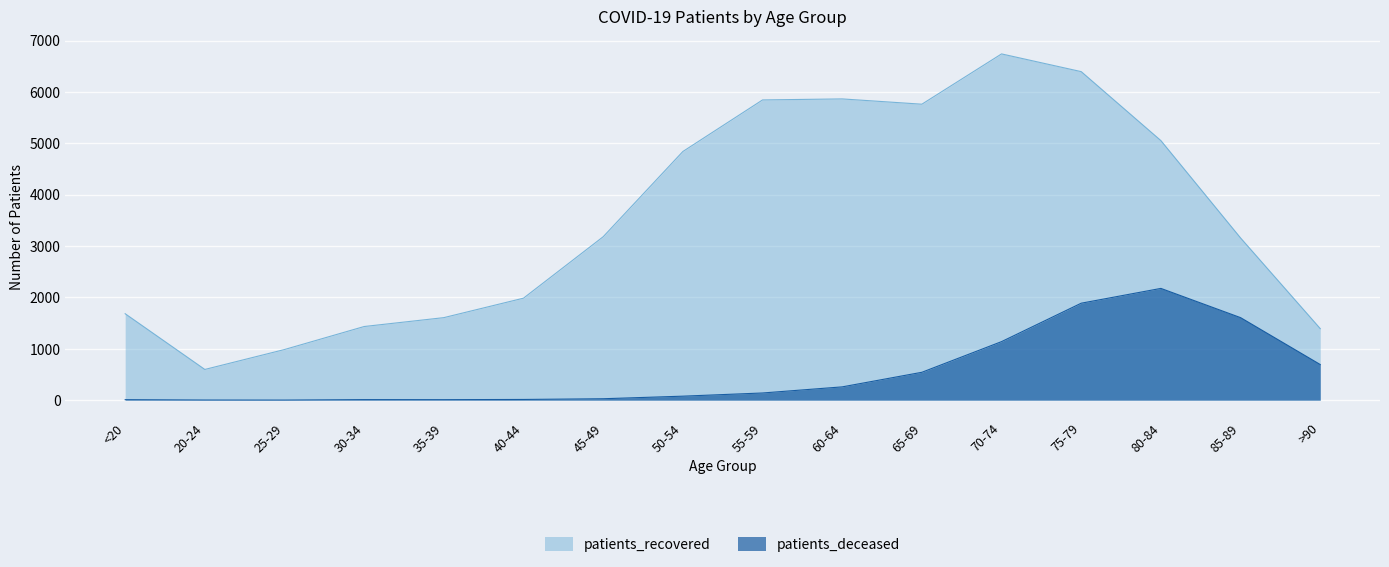

What position from the left is 40-44?

6